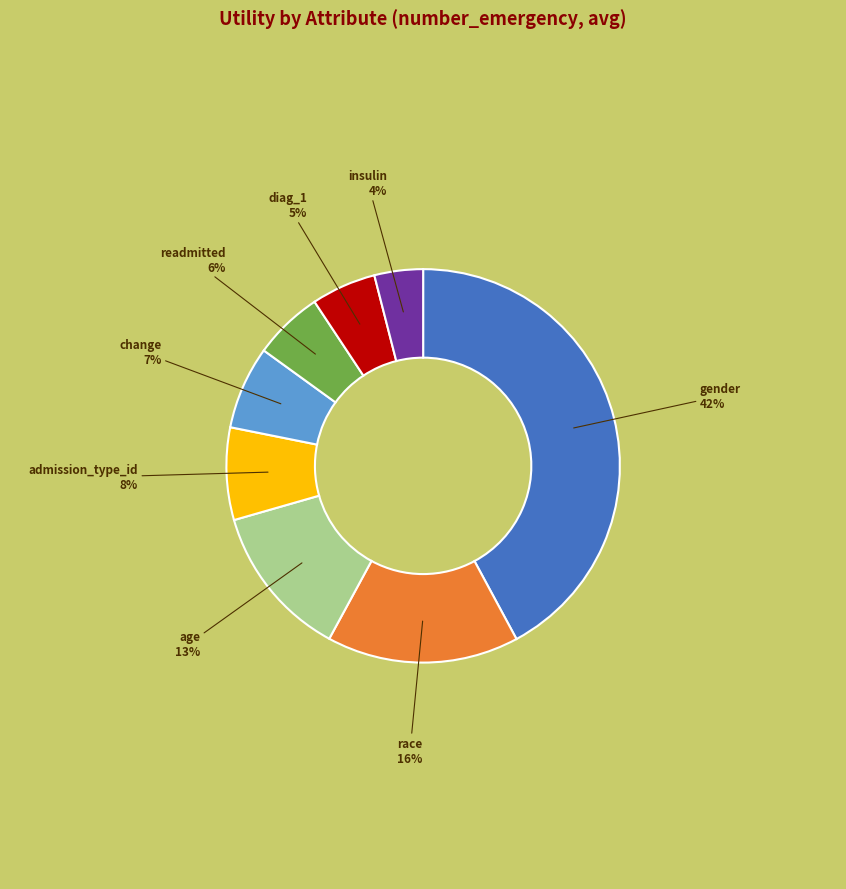

The change slice represents 15% of the pie. True or false?

False